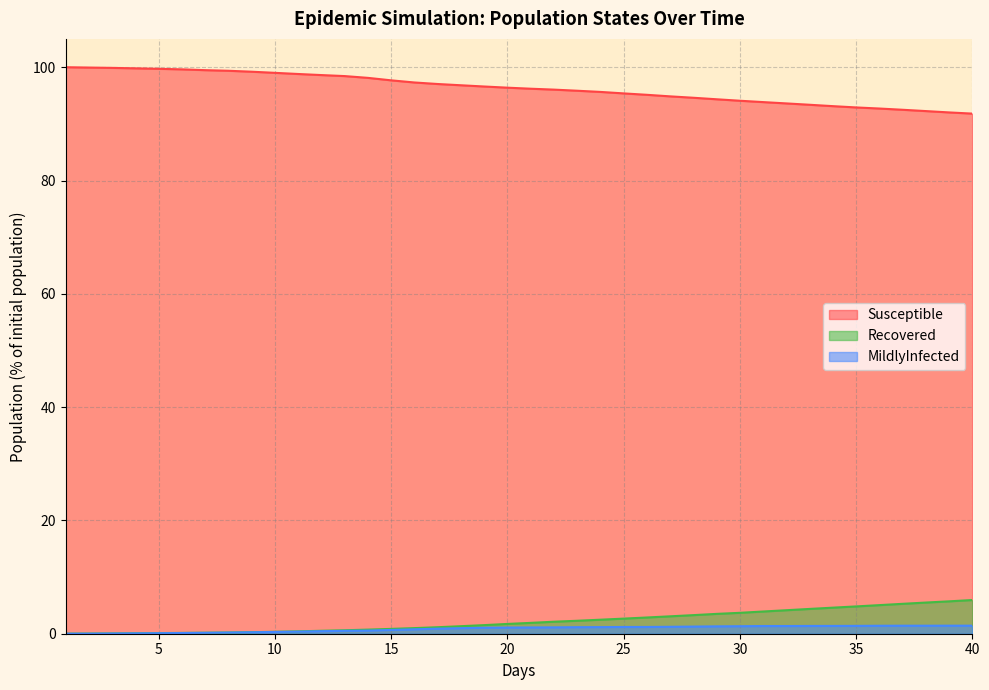

True or false: MildlyInfected and Susceptible intersect in this chart.

False